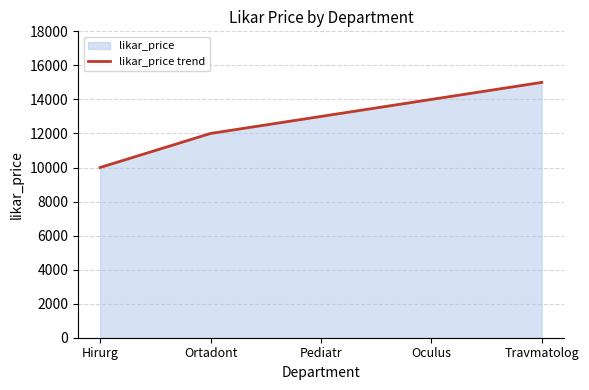

What position from the right is Oculus?

2